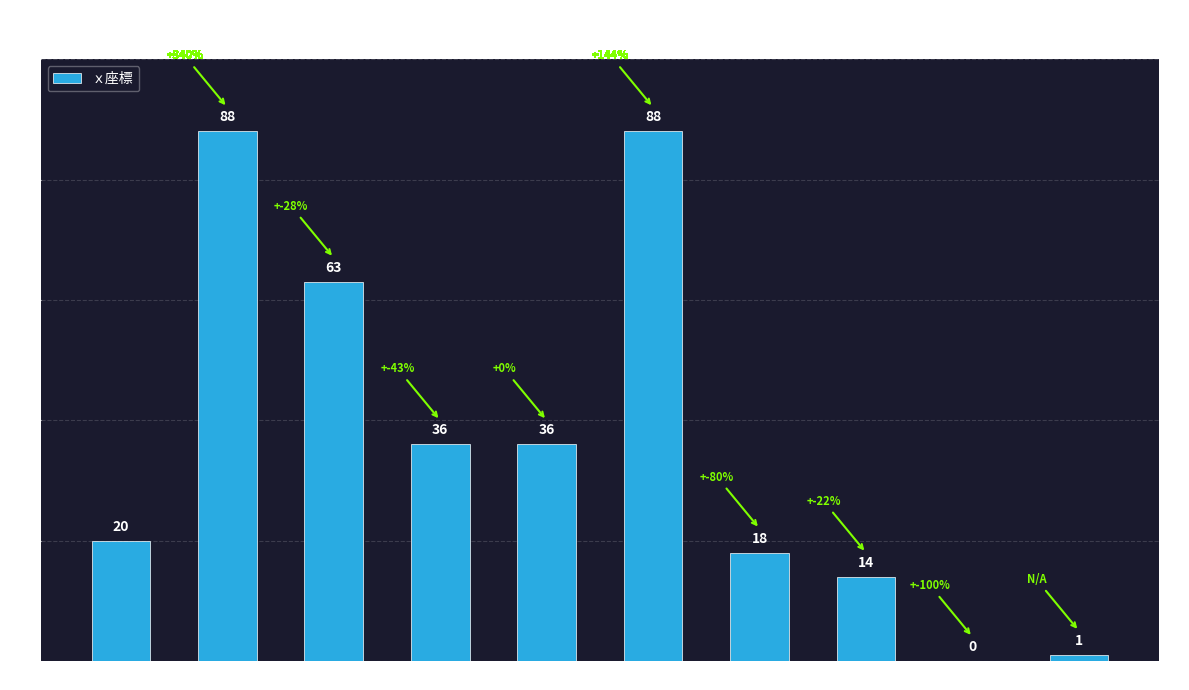

True or false: the data shows 88 at 182.

True